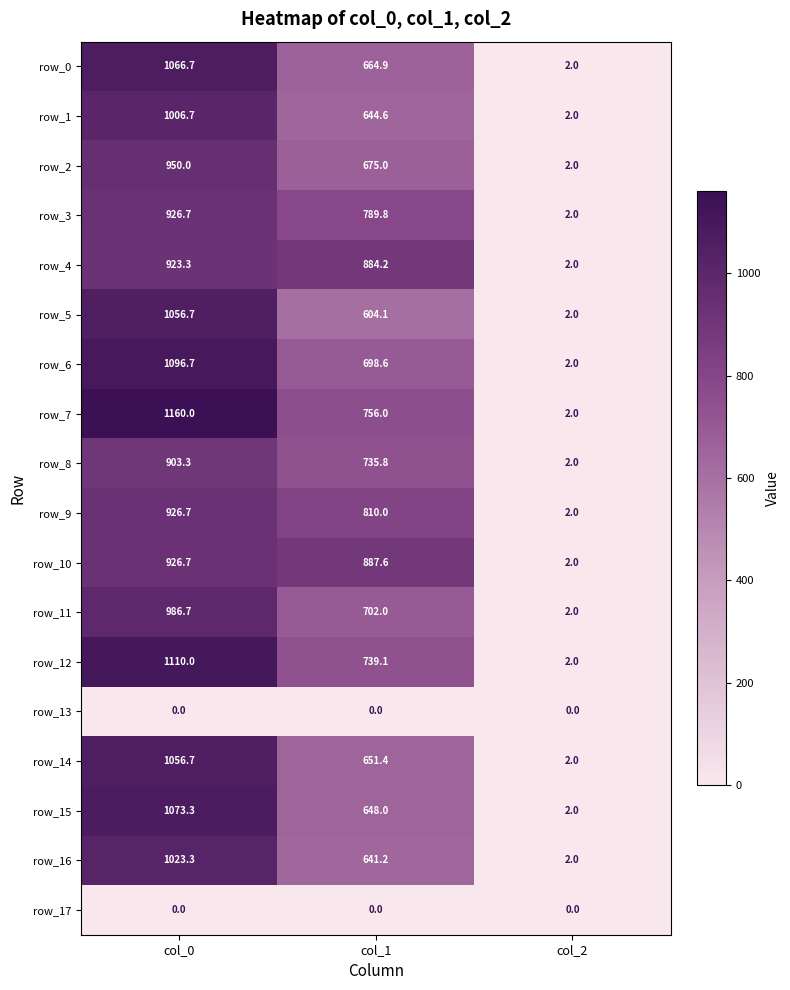

Is it true that row_12 equals 739.1 at col_1?

True